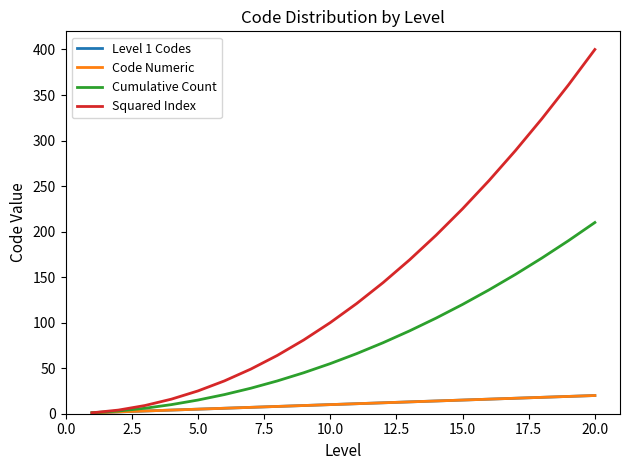

What is the greatest value displayed?

400